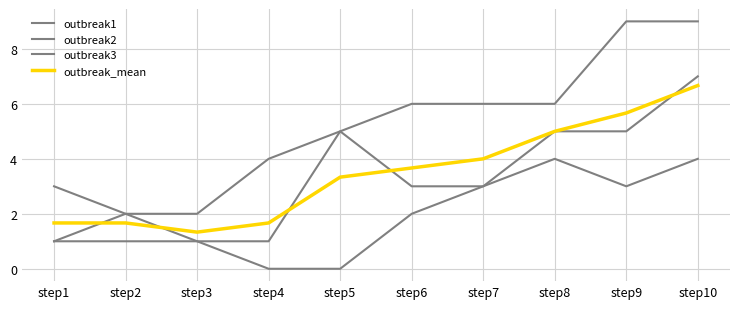

What is the highest value of the outbreak2 series?

7.0